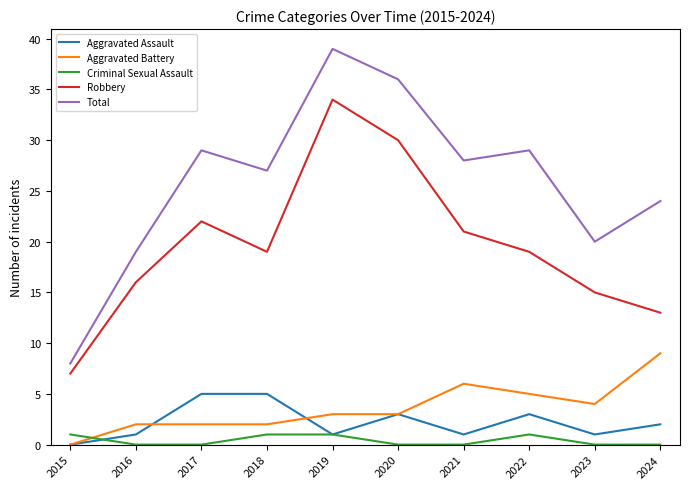

Does the chart display data point markers on the line(s)?

No